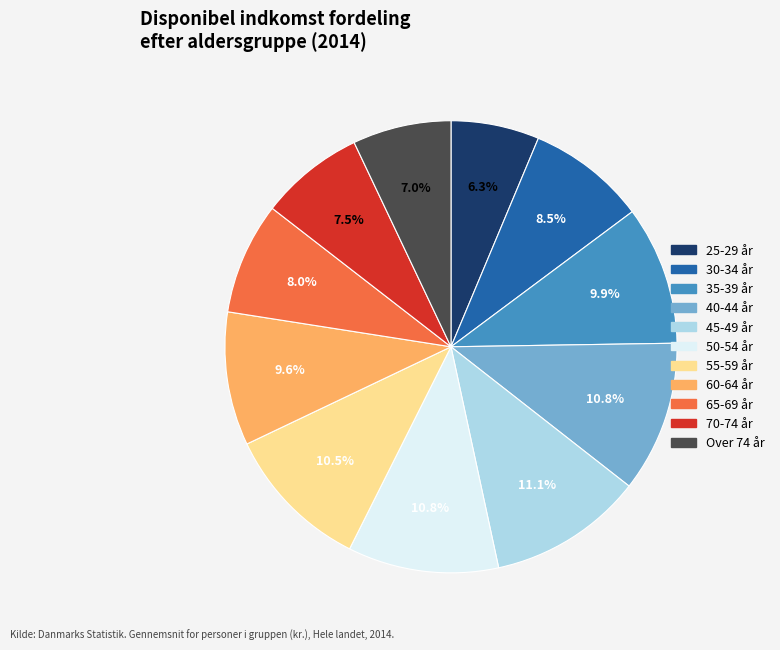

How many segments does this pie chart have?

11